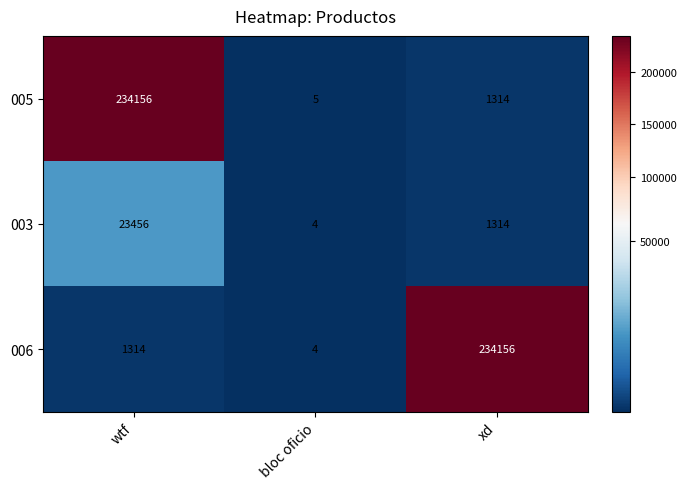

Where does the 005 series first go above 1314?

wtf